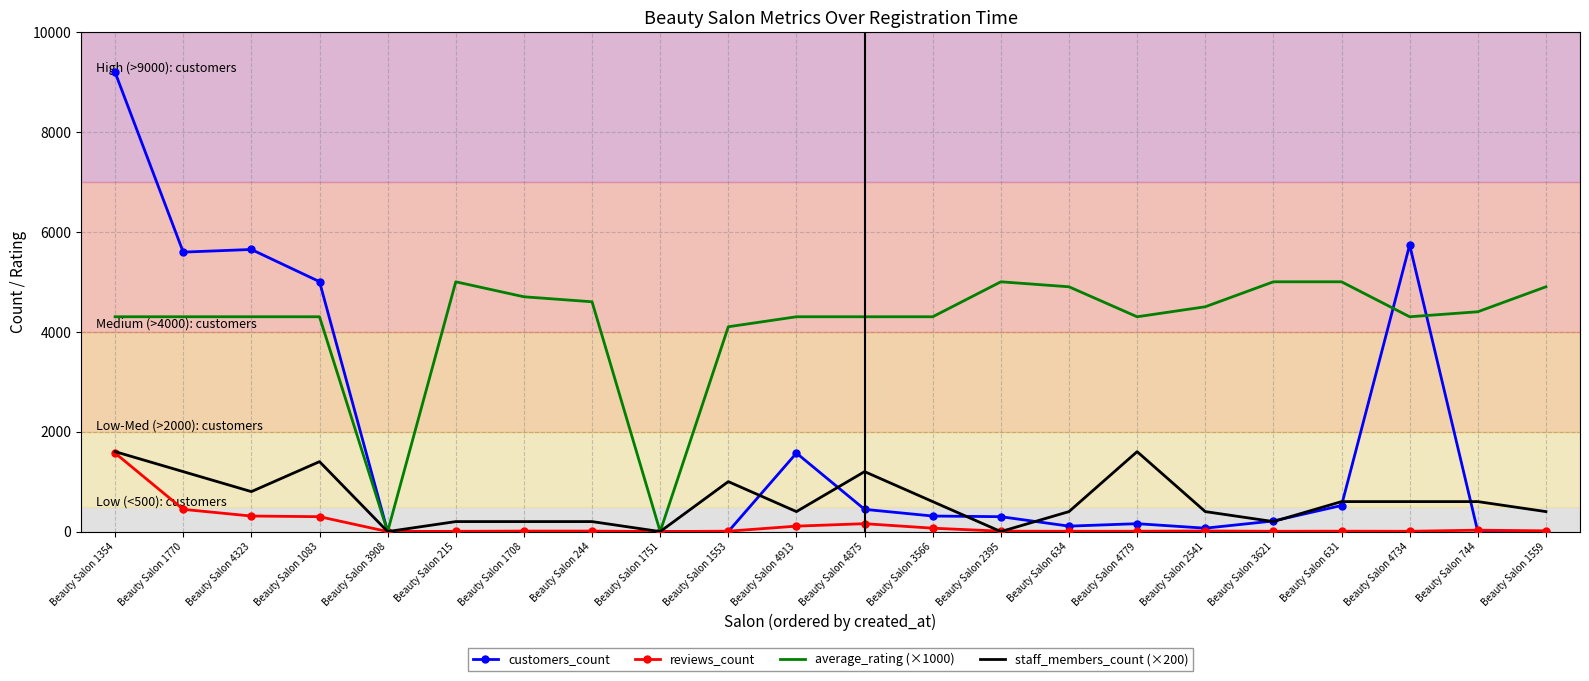

Which series has the widest spread of values?

customers_count